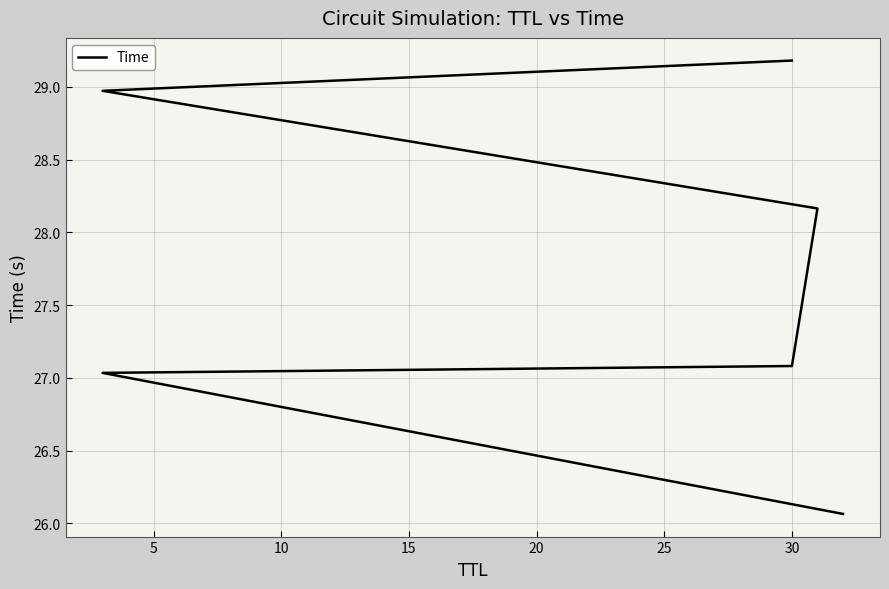

What is the greatest value displayed?

29.2